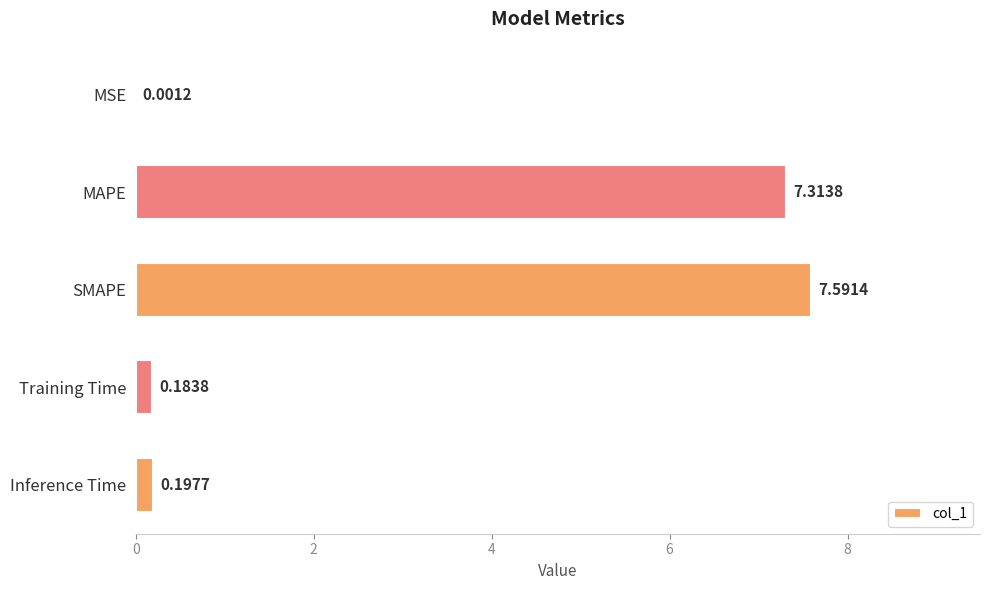

What is the change in value from MAPE to Inference Time?

-7.1